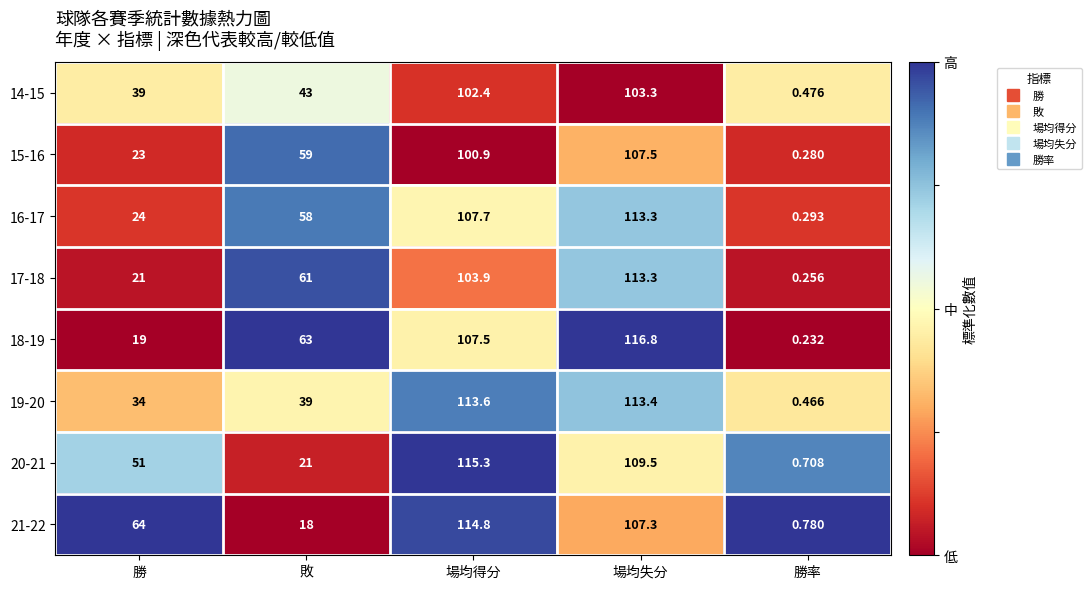

Which series has the widest spread of values?

18-19